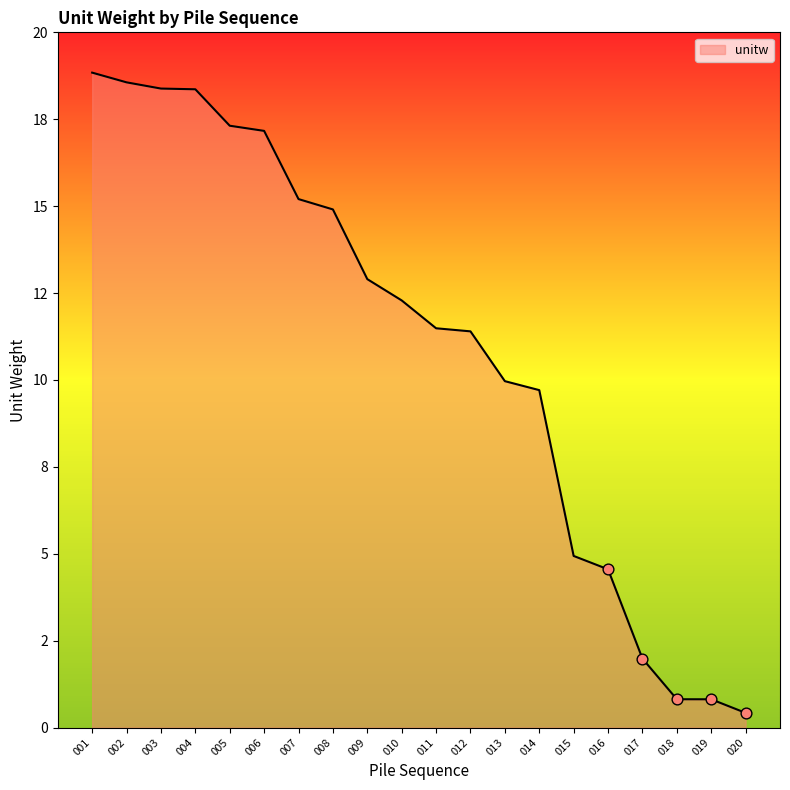

Between 004 and 005, which is larger?

004